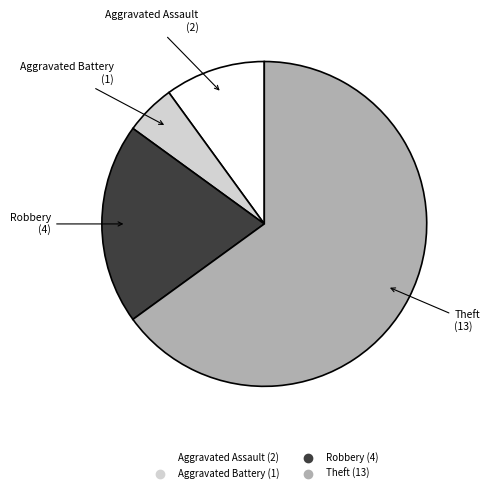

Does any single category account for the majority?

Yes